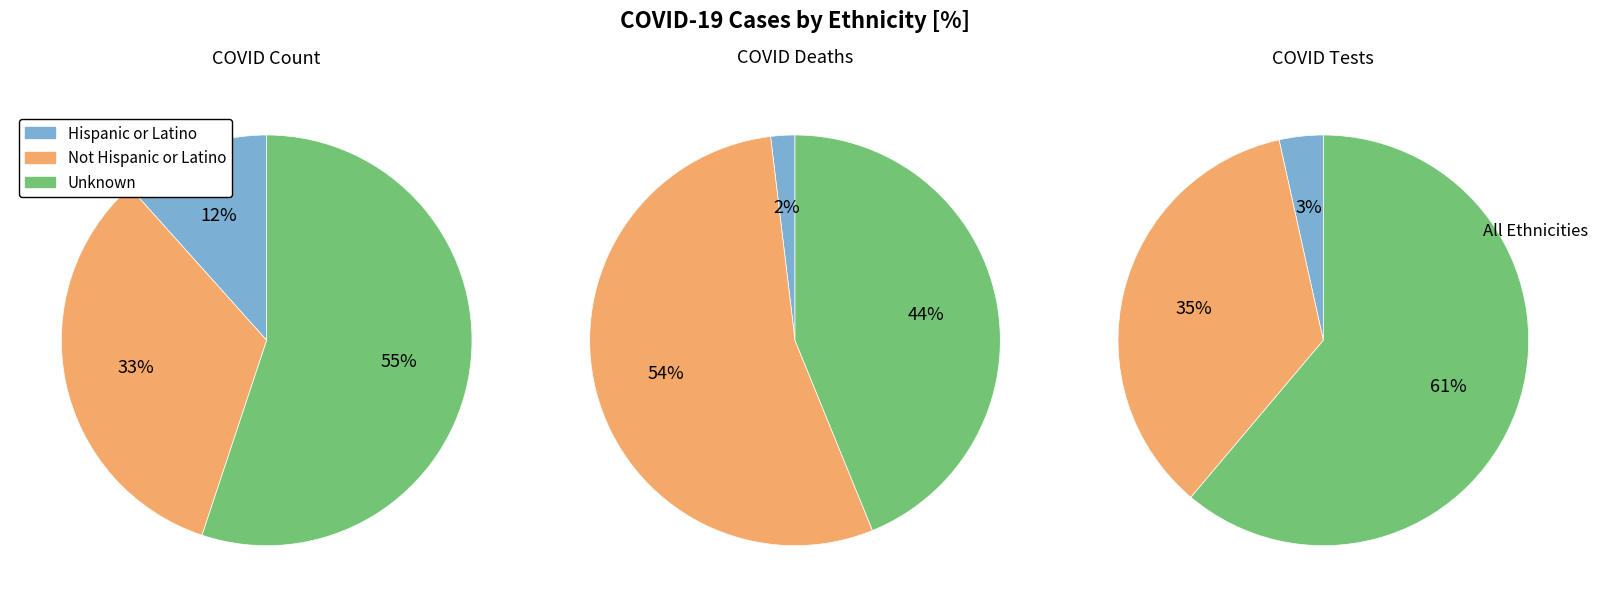

Combined, what portion of the pie is covid_deaths and covid_count?

44.9%